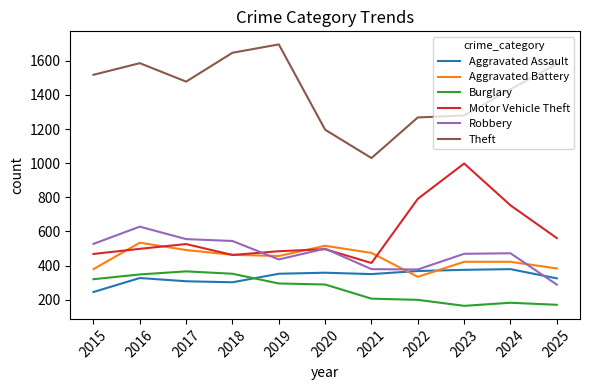

The value of Aggravated Battery at 2024 is 422. True or false?

True